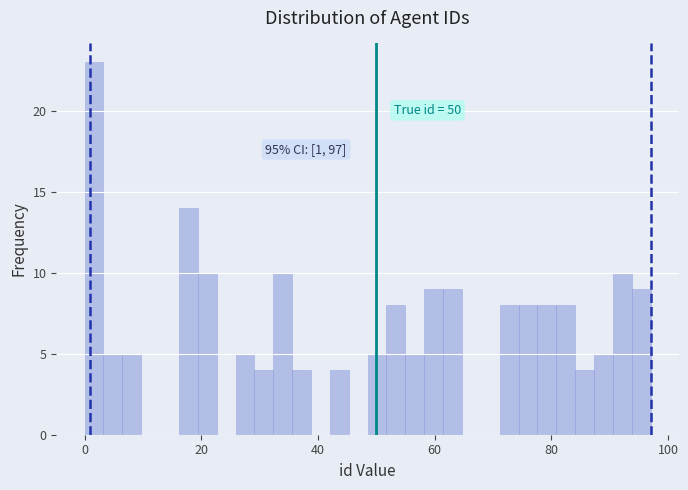

Read against the x-axis, roughly where is the centre of the tallest bar?

2